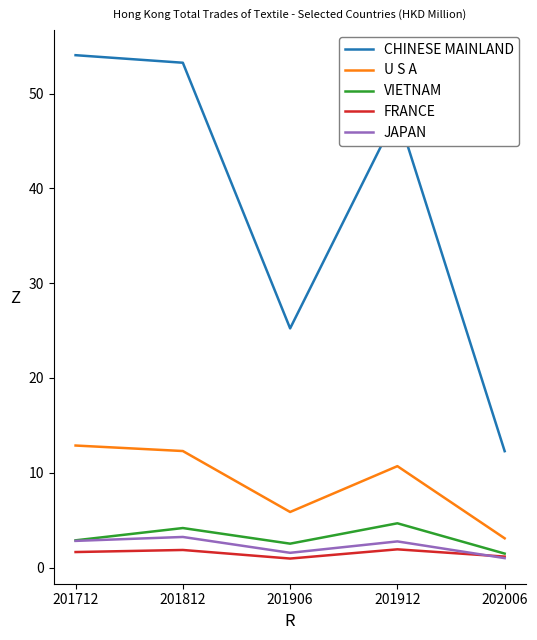

Which series has the largest total across all categories?

CHINESE MAINLAND